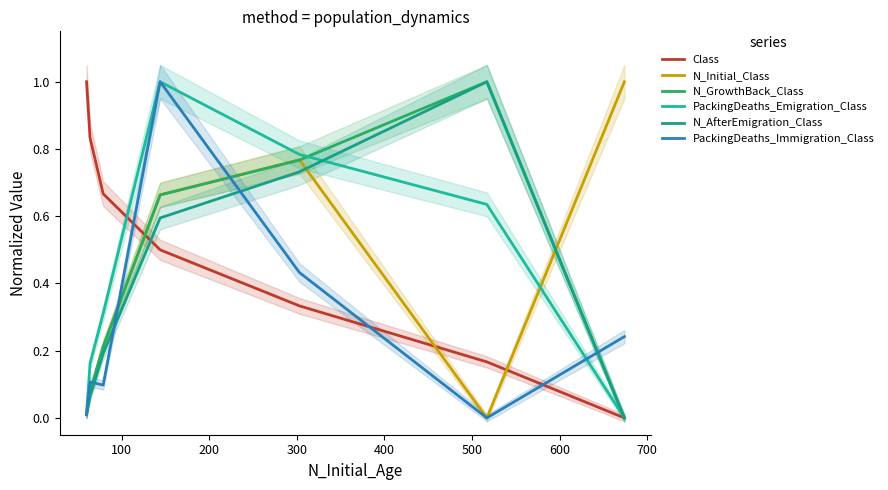

Is it true that PackingDeaths_Immigration_Class equals 0.3 at 200?

False